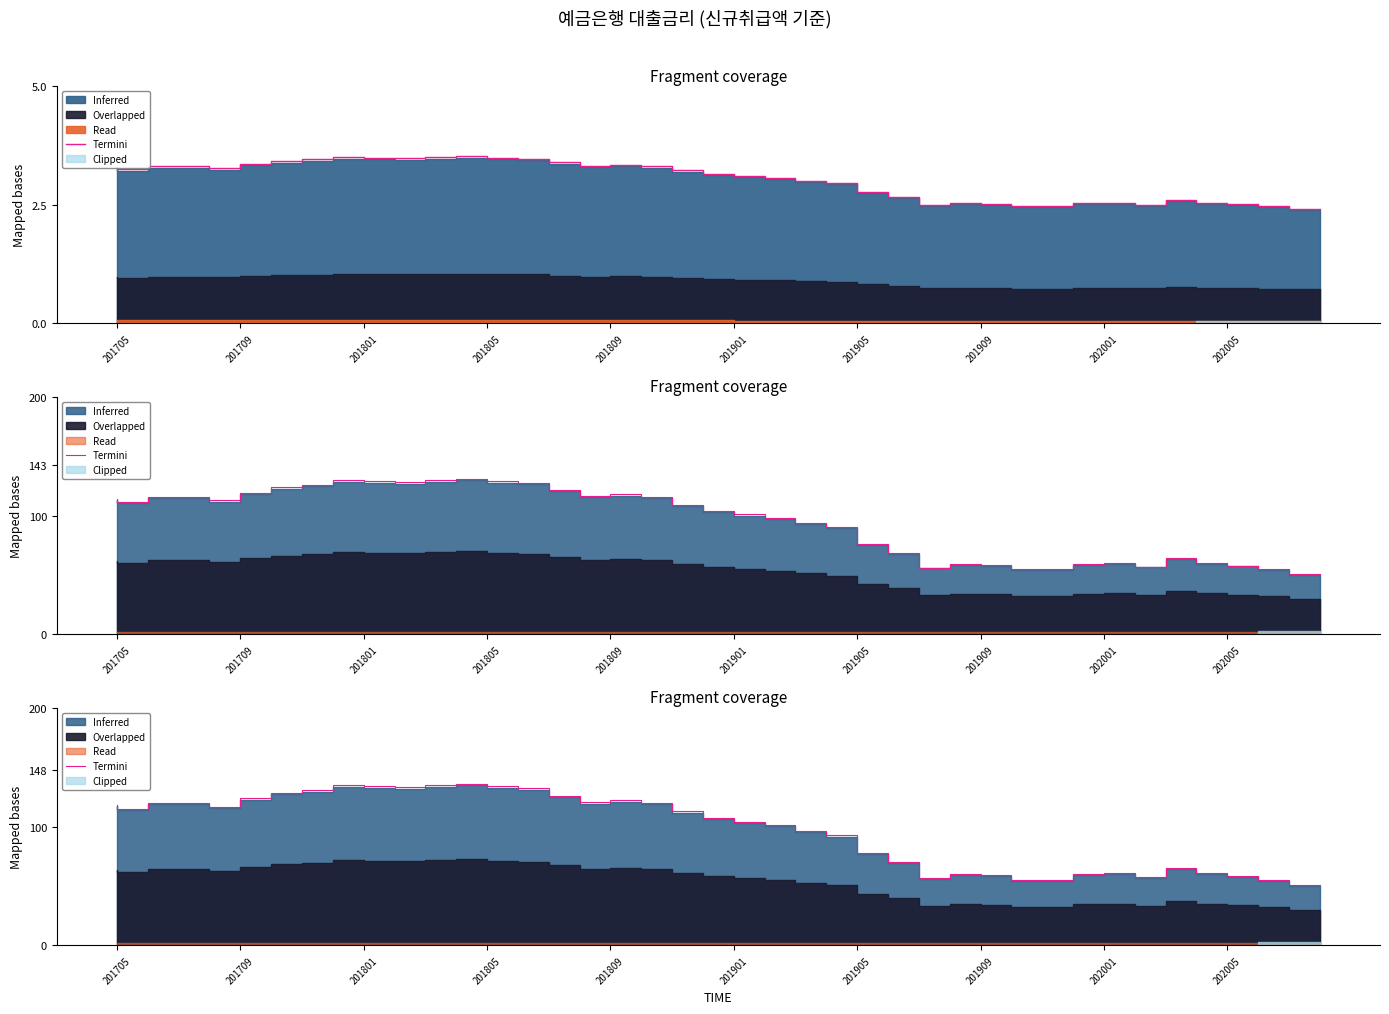

True or false: there are more than 1 points higher than both neighbors.

True